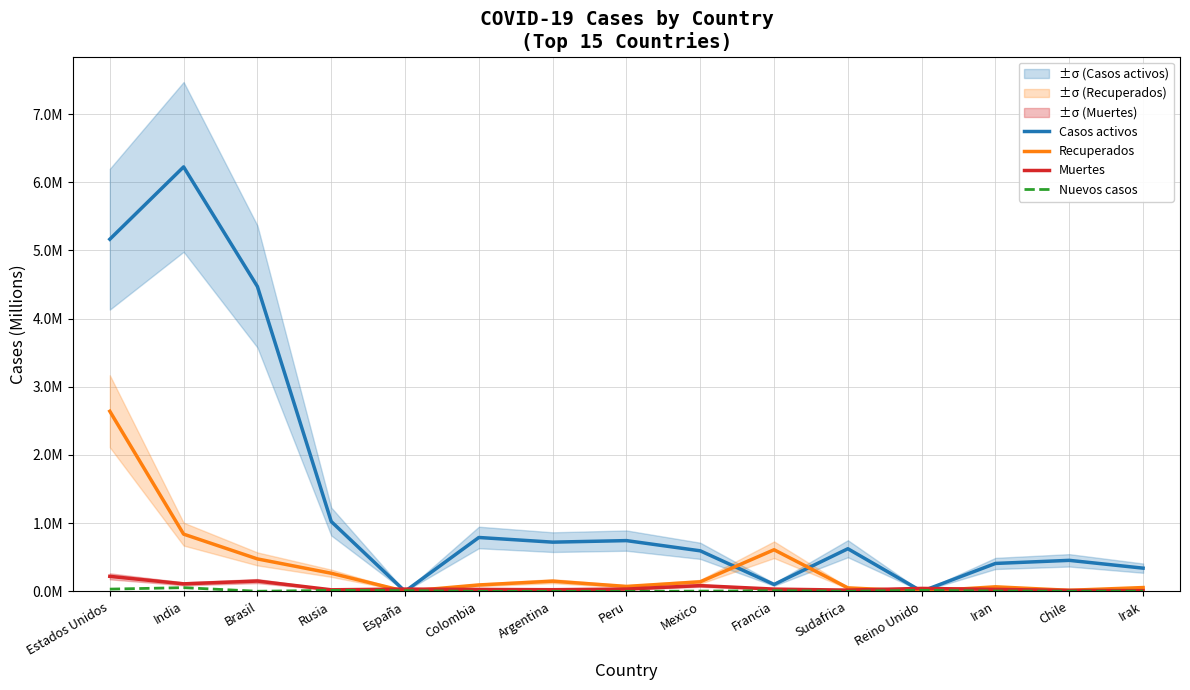

At which category does the chart reach its minimum across all series?

España